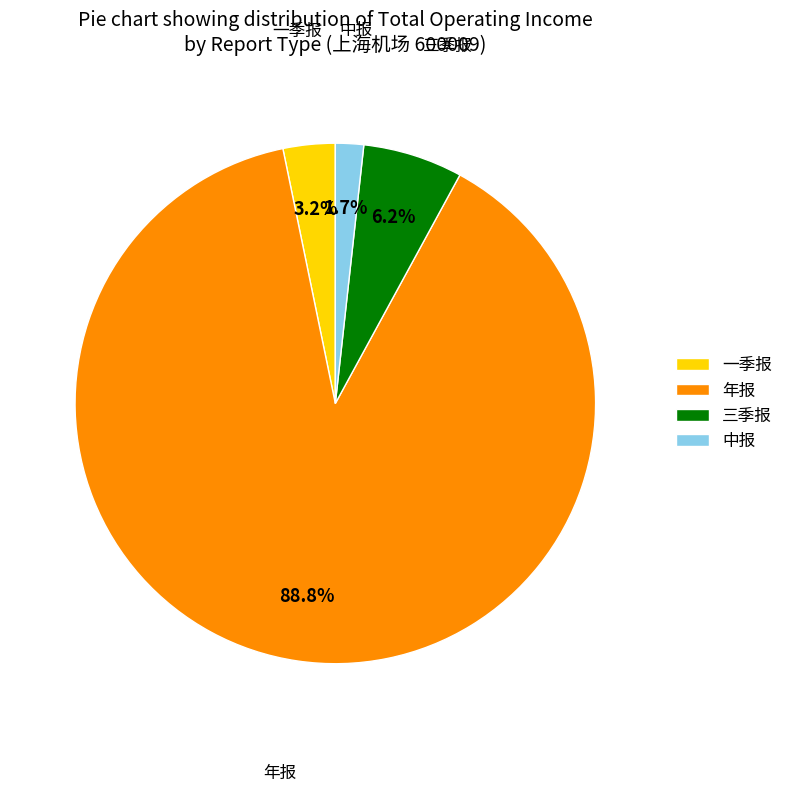

Does any single category account for the majority?

Yes